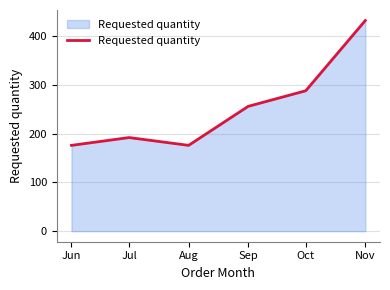

The chart shows a value of 61 at Oct. True or false?

False